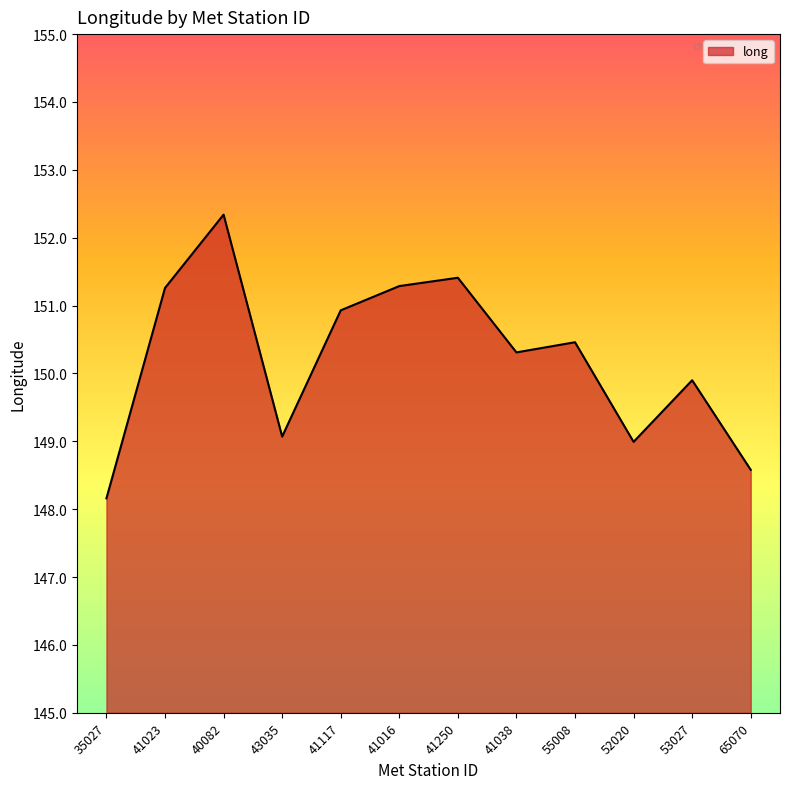

Is it true that the value at 41117 is 199.3?

False